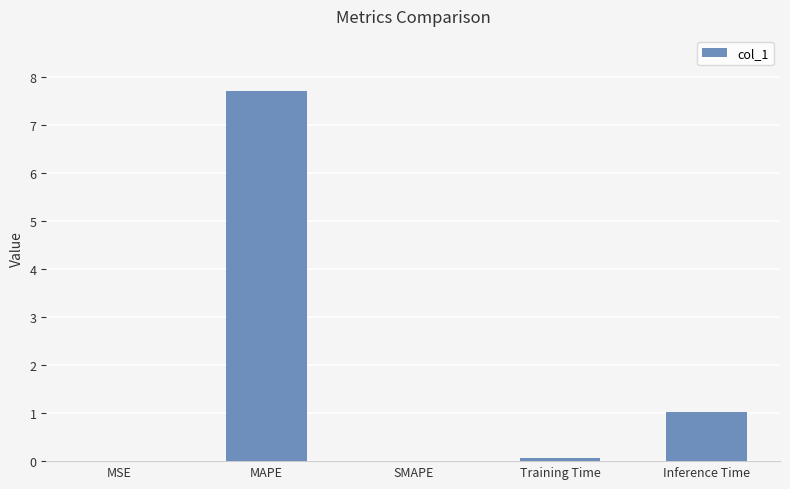

What is the maximum value shown in the chart?

7.7